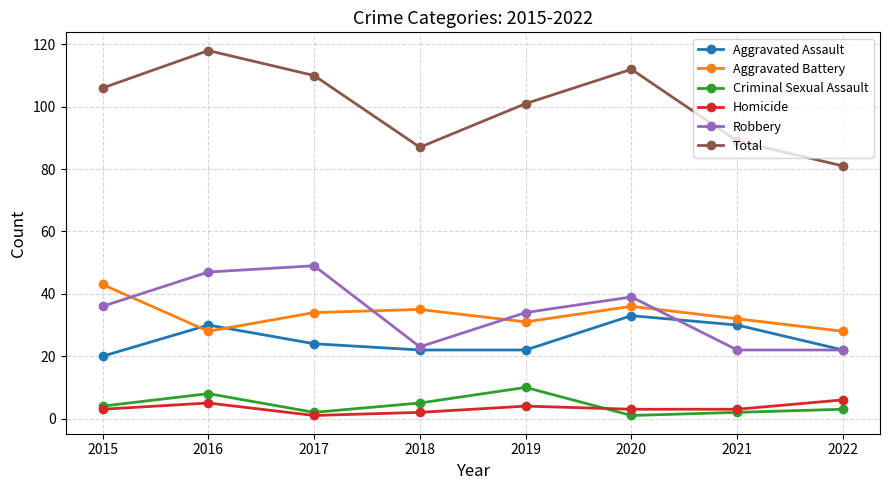

What is the value of the Robbery point at the 3rd from the left?

49